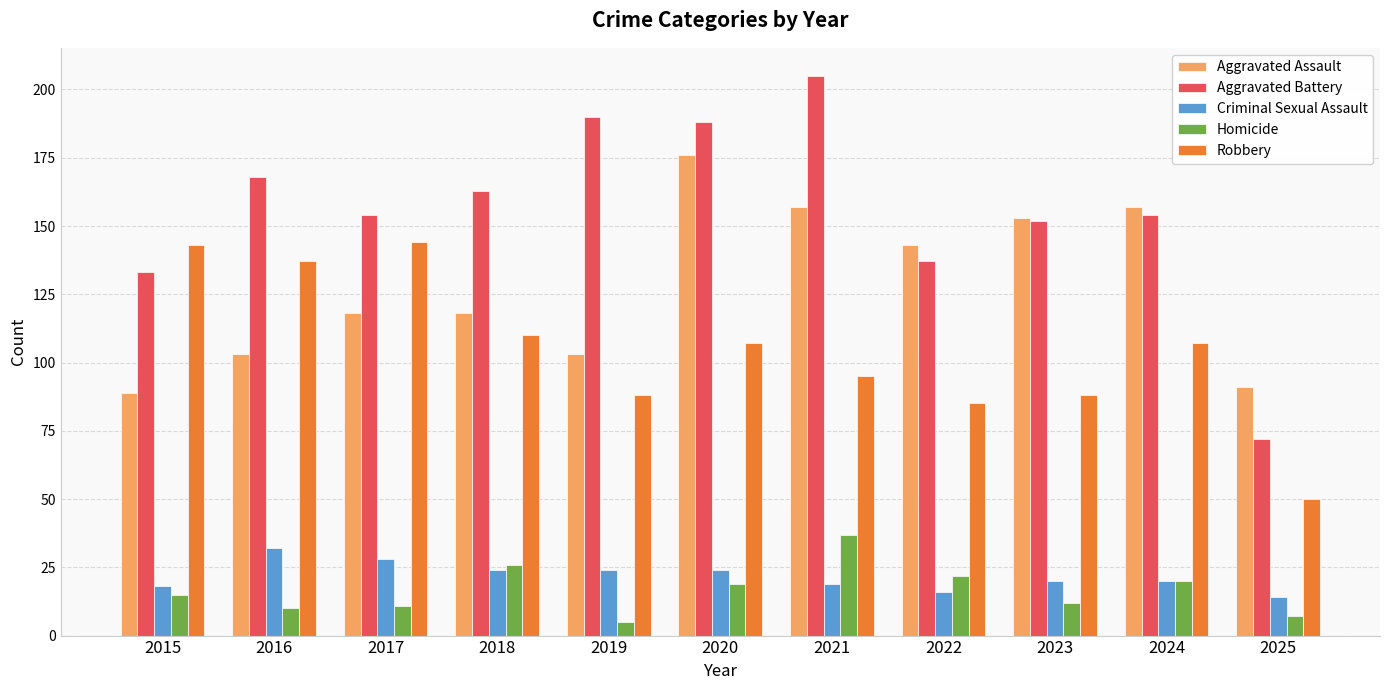

Between 2022 and 2025, which series saw the biggest shift?

Aggravated Battery